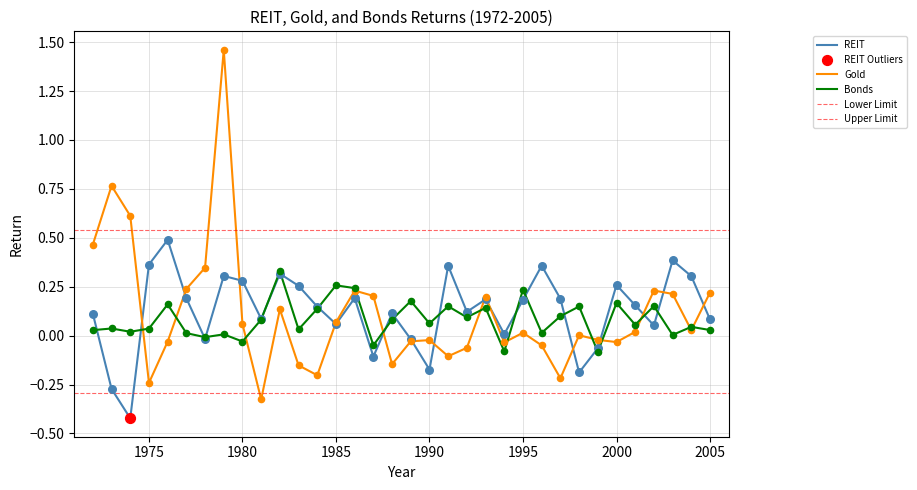

Which series has the largest total across all categories?

REIT